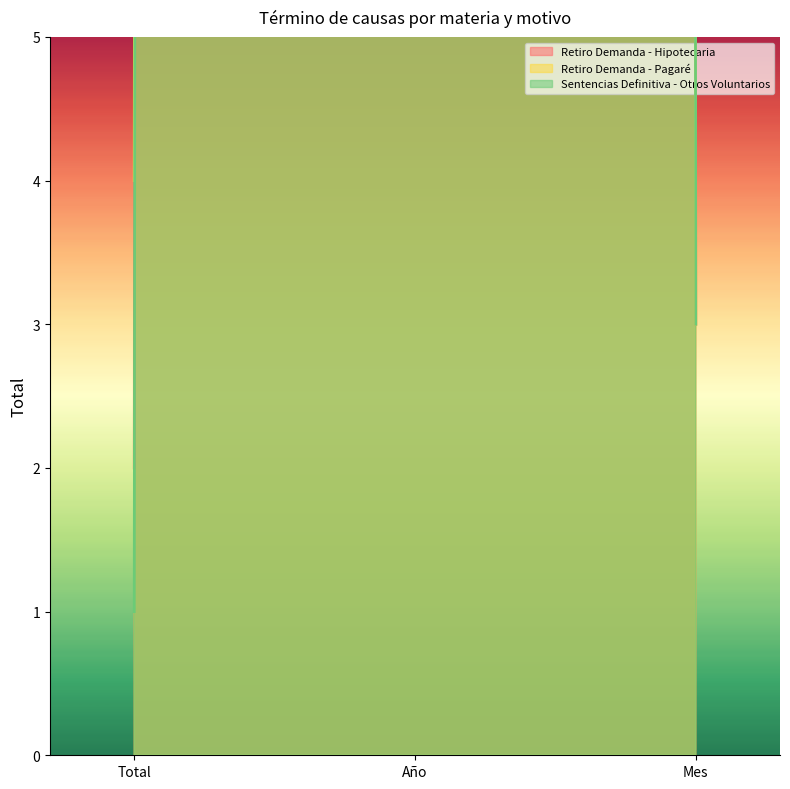

Between Total and Mes, which series saw the biggest shift?

Sentencias Definitiva - Otros Voluntarios